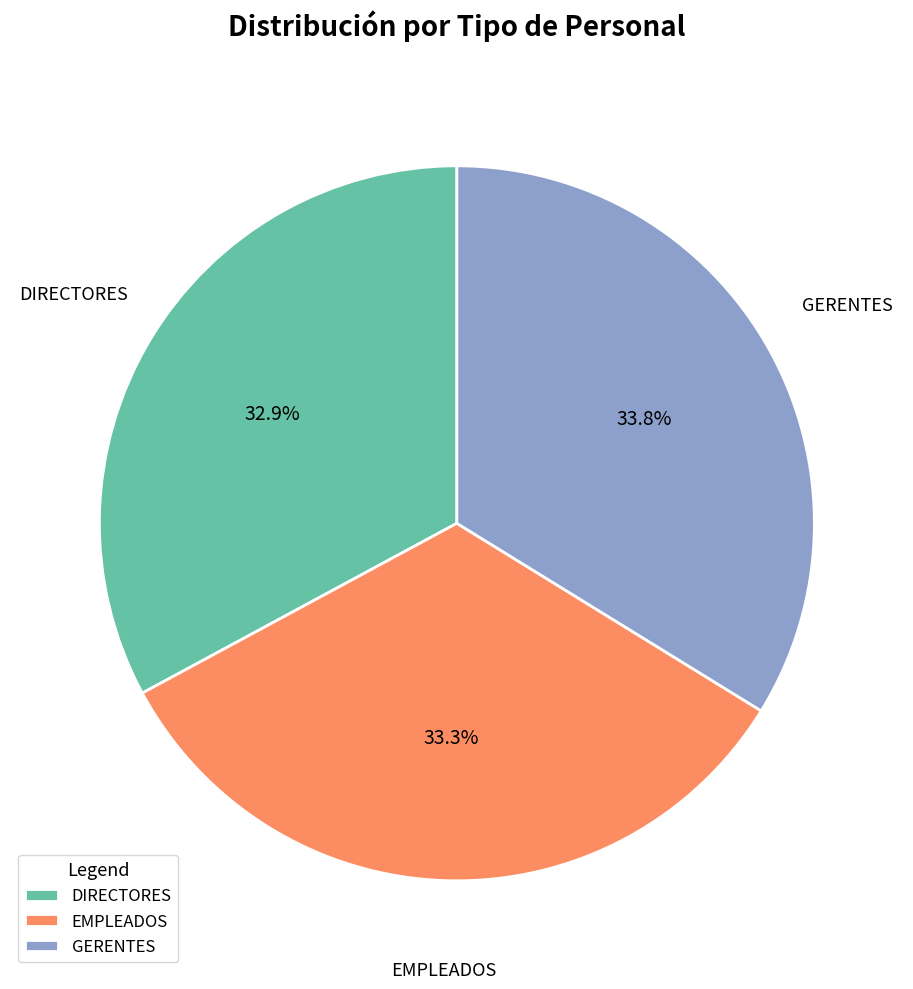

Does DIRECTORES represent more than half of the total?

No